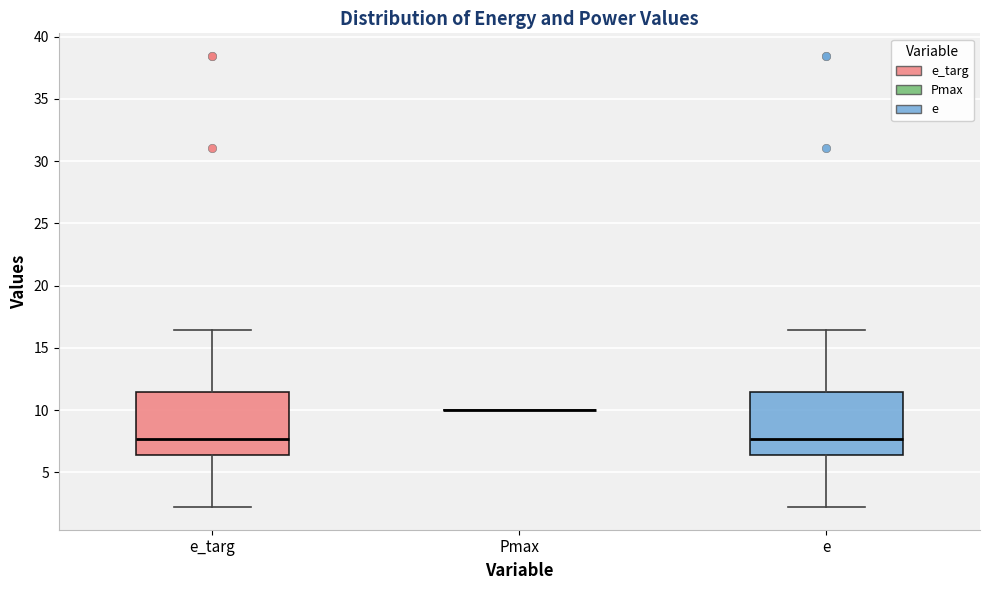

Where does the upper whisker of the box for e end on the y-axis? The values are not printed on the chart, so give them approximately, as read against the axis.

16.5